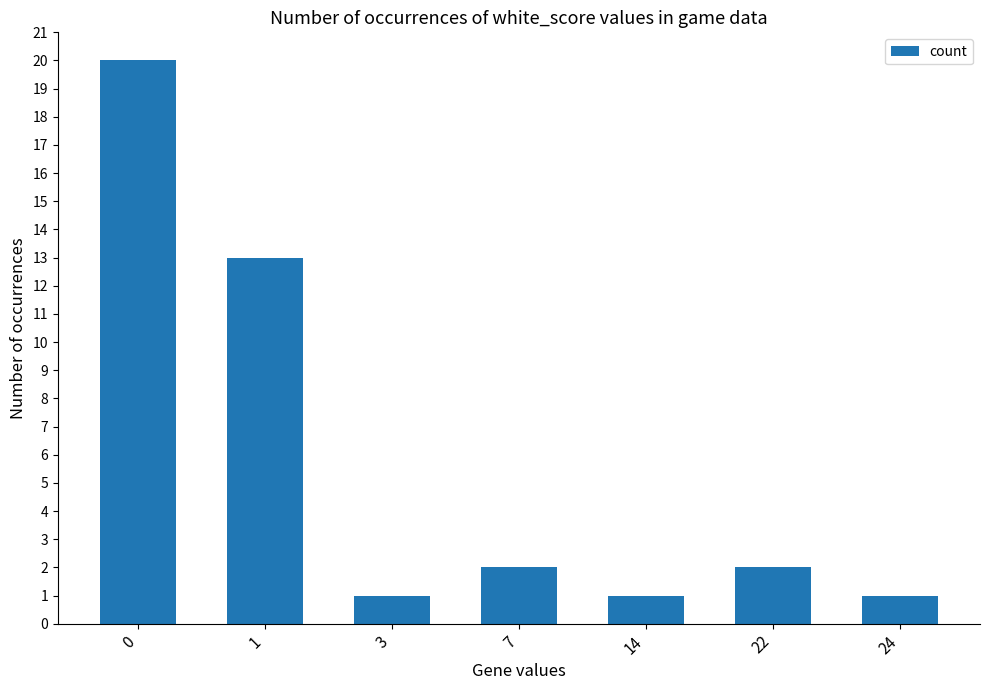

What is the change in value from 0 to 1?

-7